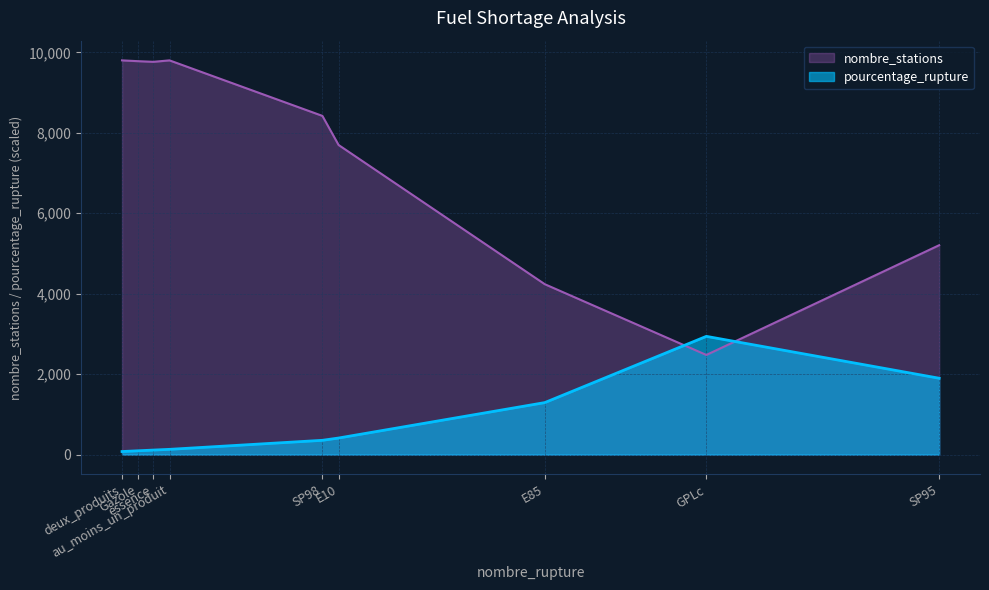

Rank the categories by pourcentage_rupture value from highest to lowest.

GPLc, SP95, E85, E10, SP98, au_moins_un_produit, essence, Gazole, deux_produits